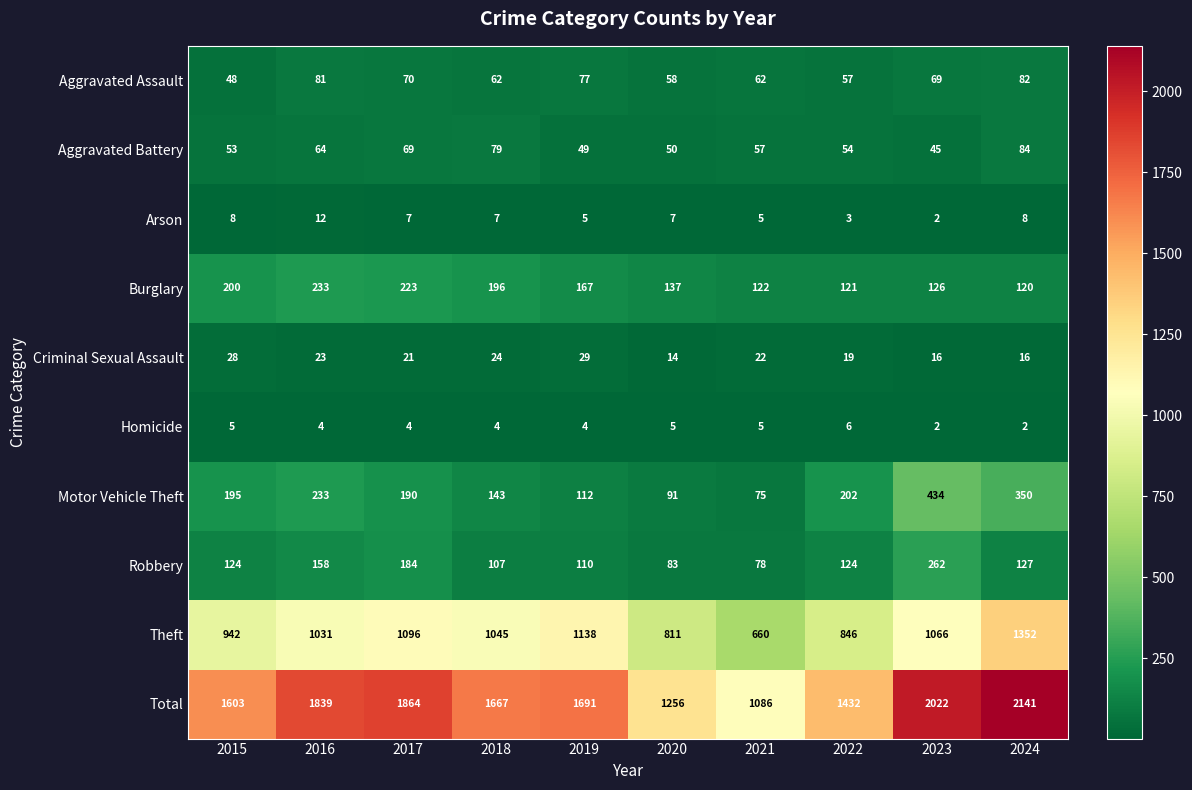

True or false: Theft has a value of 806 at 2024.

False